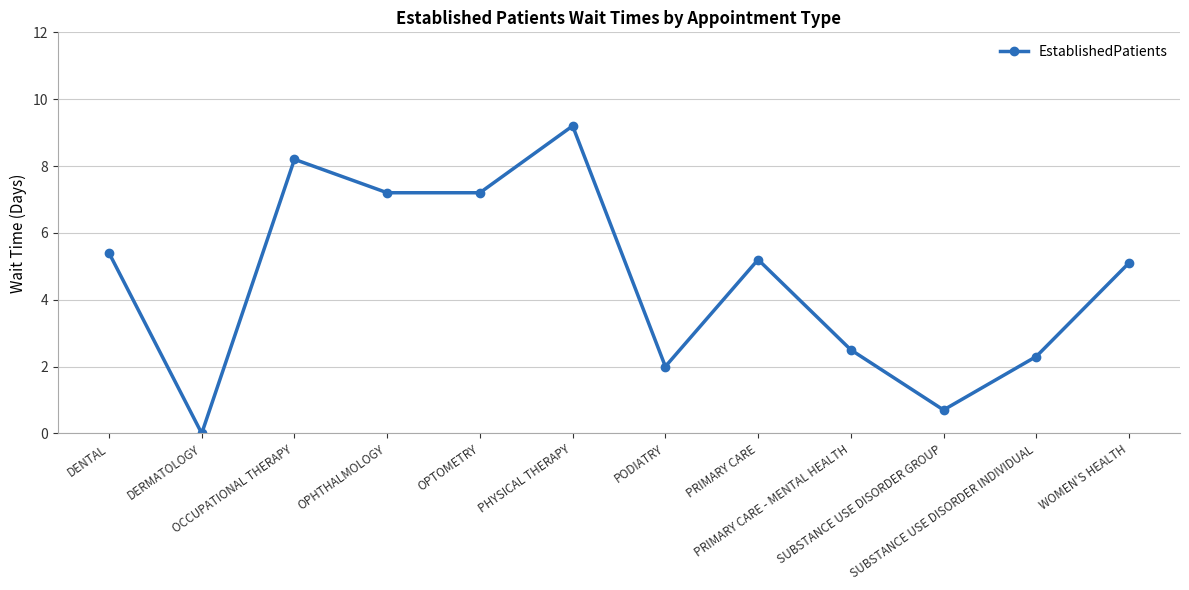

Reading left to right, transcribe all the data shown in this chart.

5.4	0.0	8.2	7.2	7.2	9.2	2.0	5.2	2.5	0.7	2.3	5.1